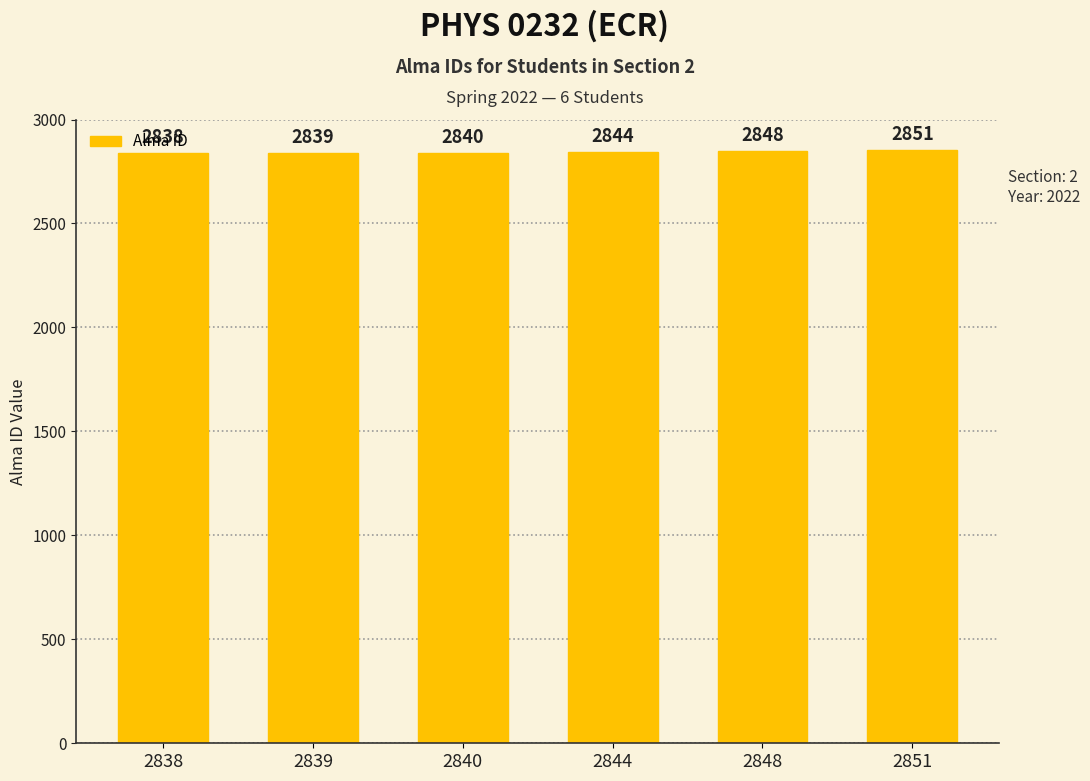

How many data points are less than 2844?

3